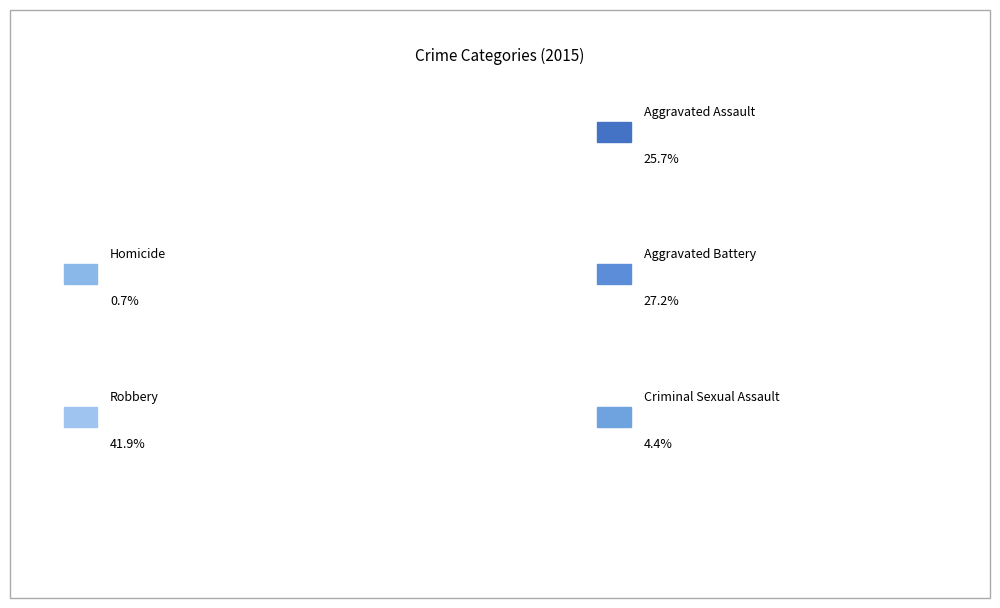

How many segments does this pie chart have?

5